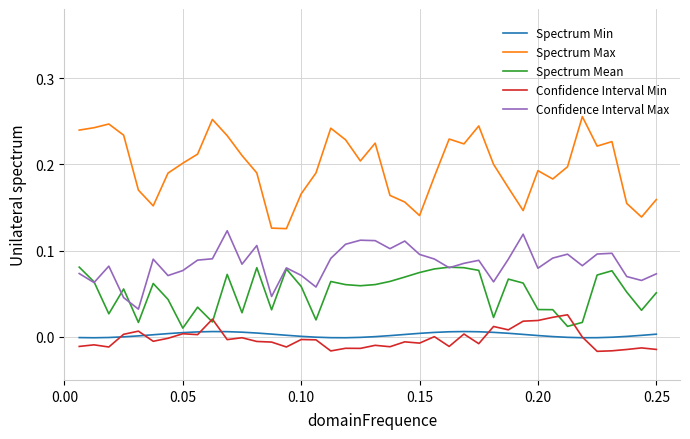

True or false: Spectrum Min and Spectrum Max cross at least once.

False